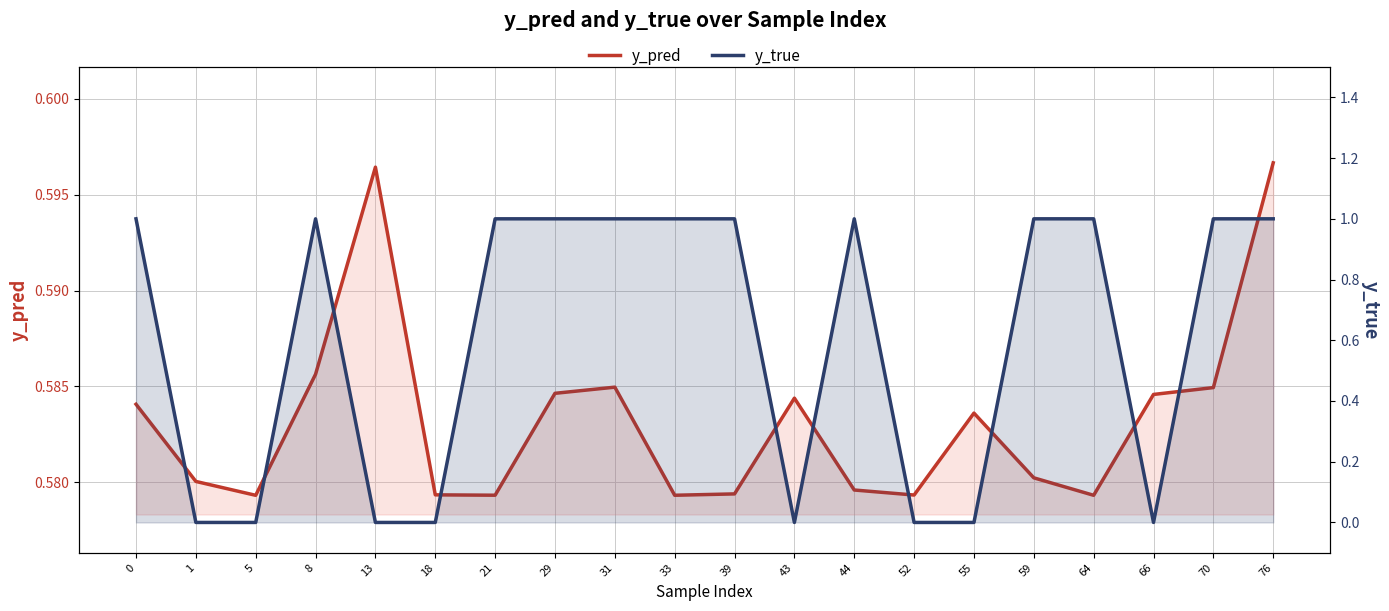

What is the total value across all series at 31?

1.6